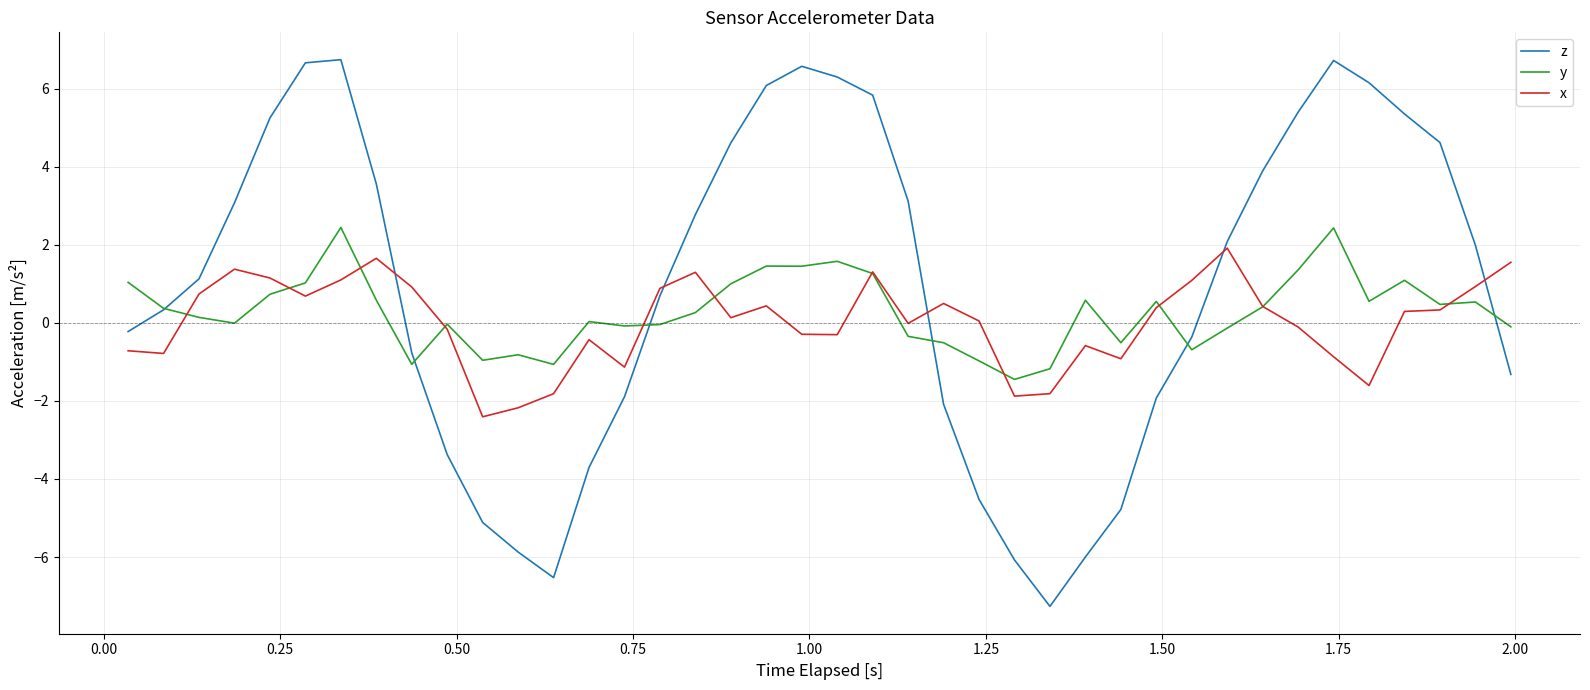

What is the highest value of the y series?

2.4